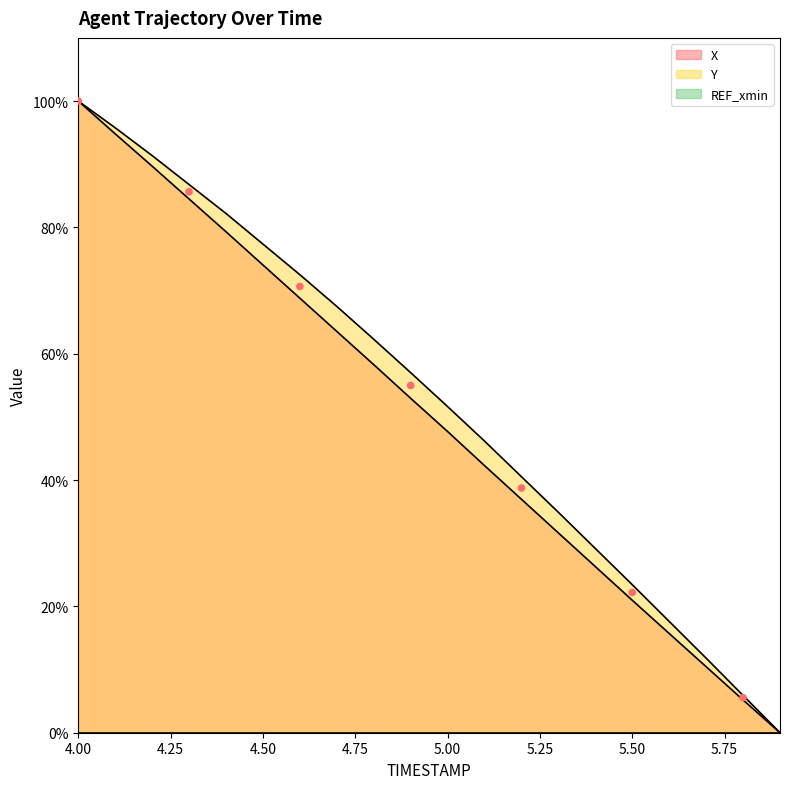

At which category is the sum across all series the highest?

4.0